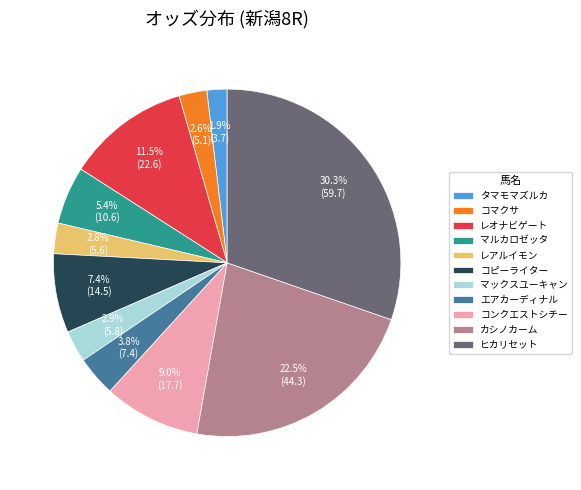

To the nearest percent, what percentage of the pie is コンクエストシチー?

9%